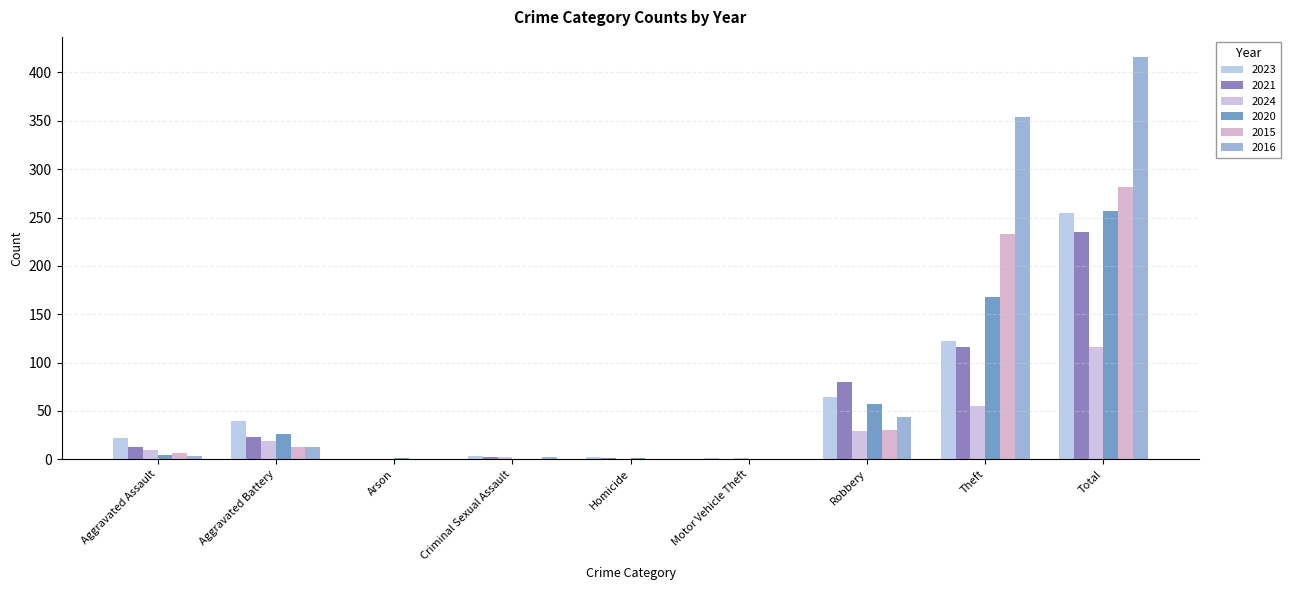

At which label does 2021 first exceed 13?

Aggravated Battery